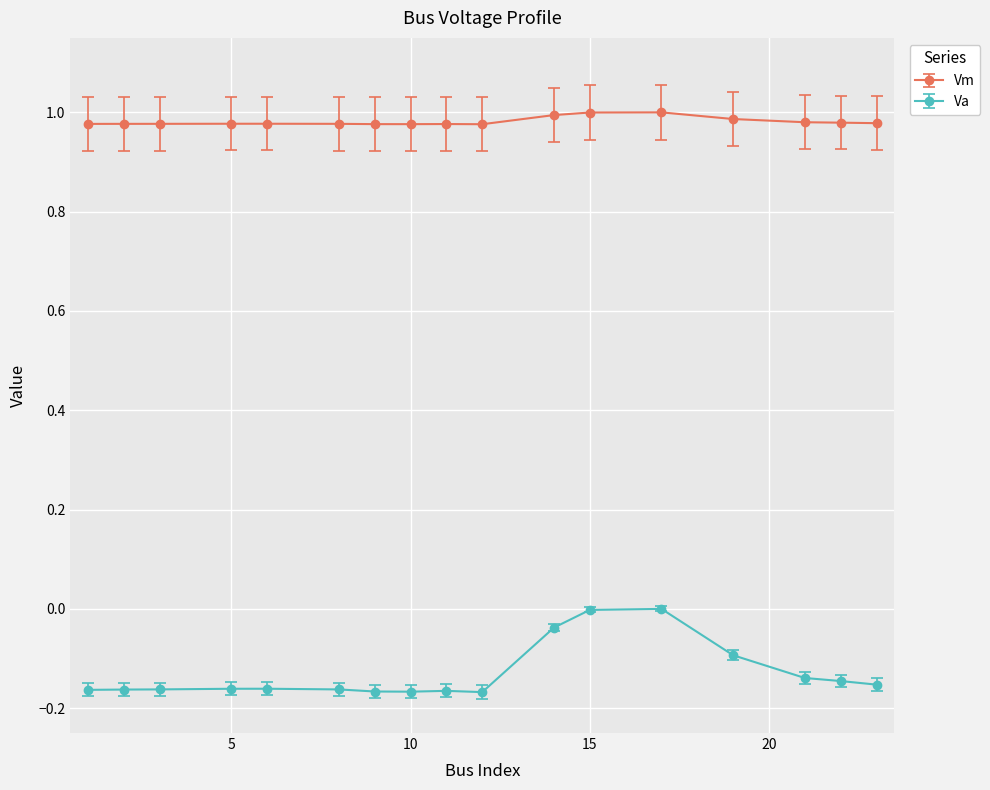

True or false: Va has more than 1 points higher than both neighbors.

True